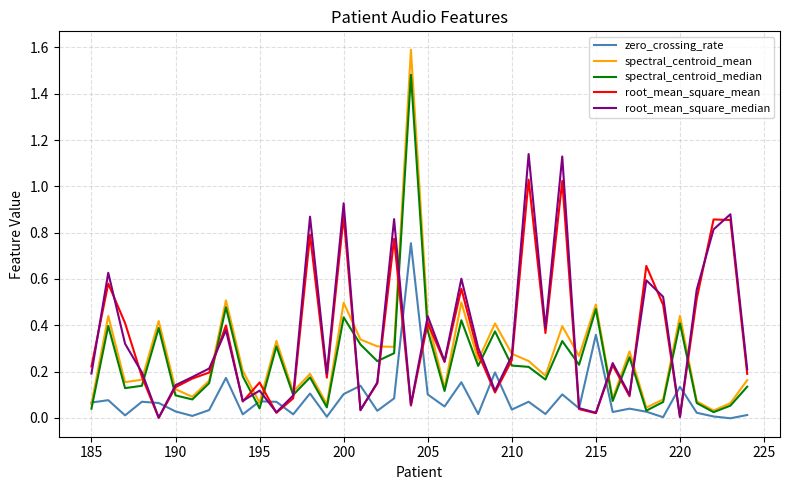

What is the maximum value for spectral_centroid_mean?

1.6